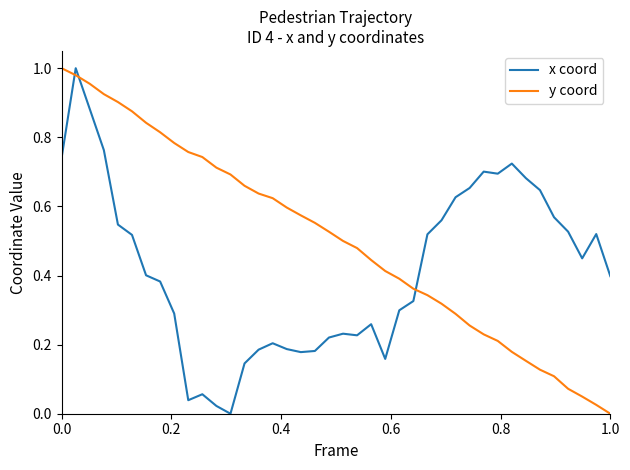

Rank the series by their average value, from lowest to highest.

x coord, y coord